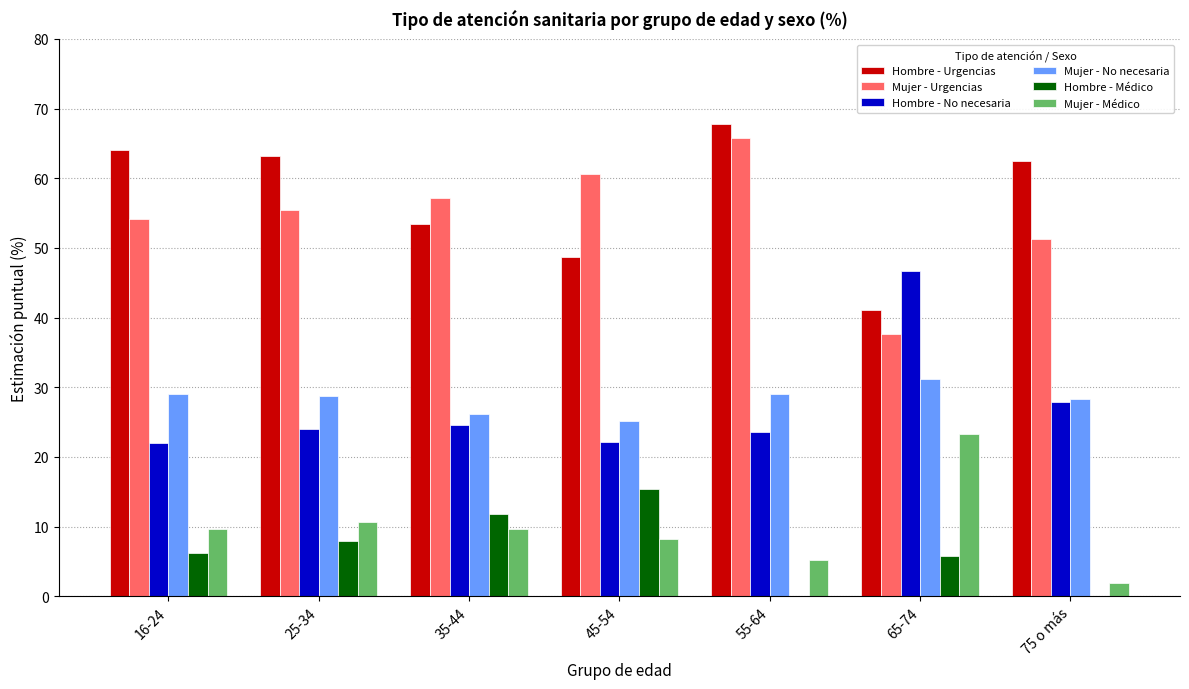

Which series has the largest total across all categories?

Hombre - Urgencias